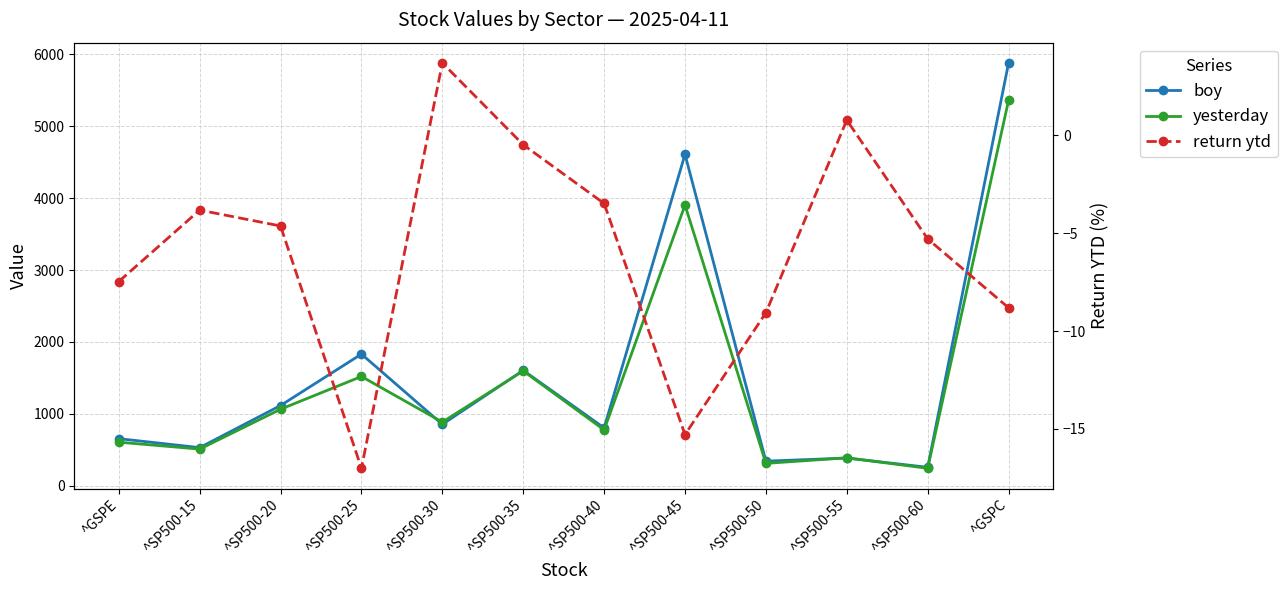

What is the spread (max minus min) of values at ^GSPC?

5890.4